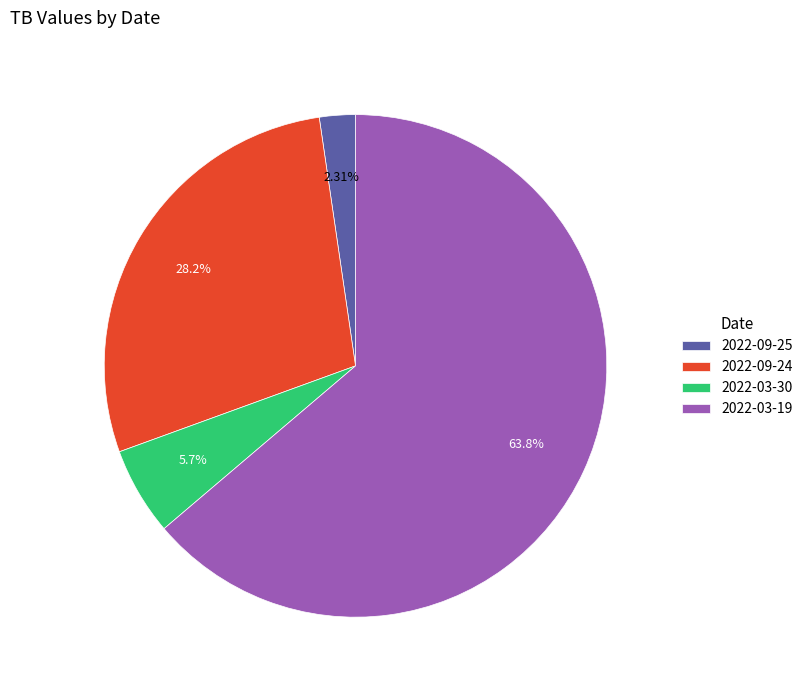

Which has a higher value, 2022-09-24 or 2022-03-30?

2022-09-24